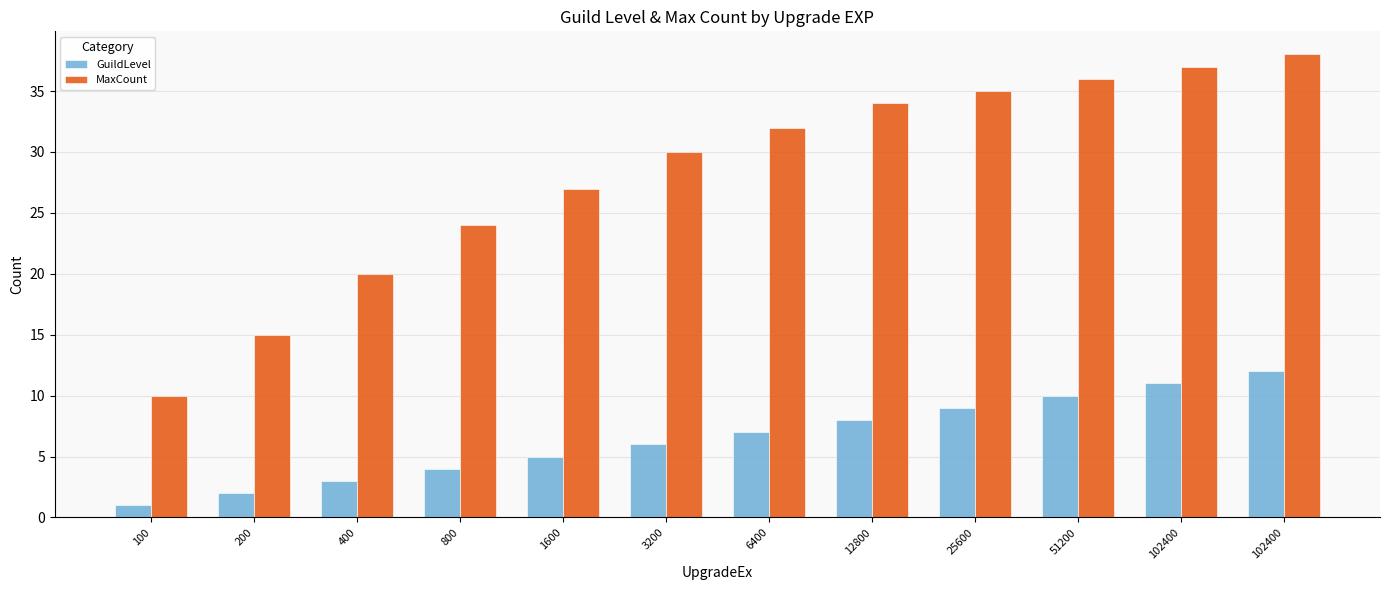

What value does the MaxCount series have at 51200, to the nearest 5?

35